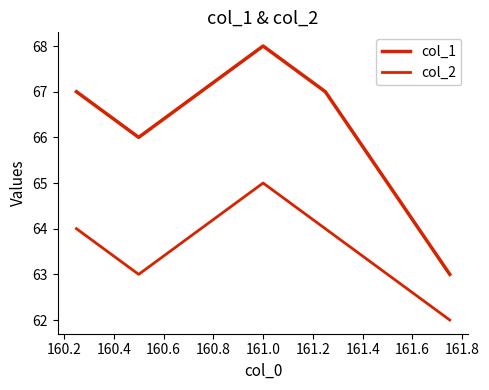

How many categories are shown in the chart?

7